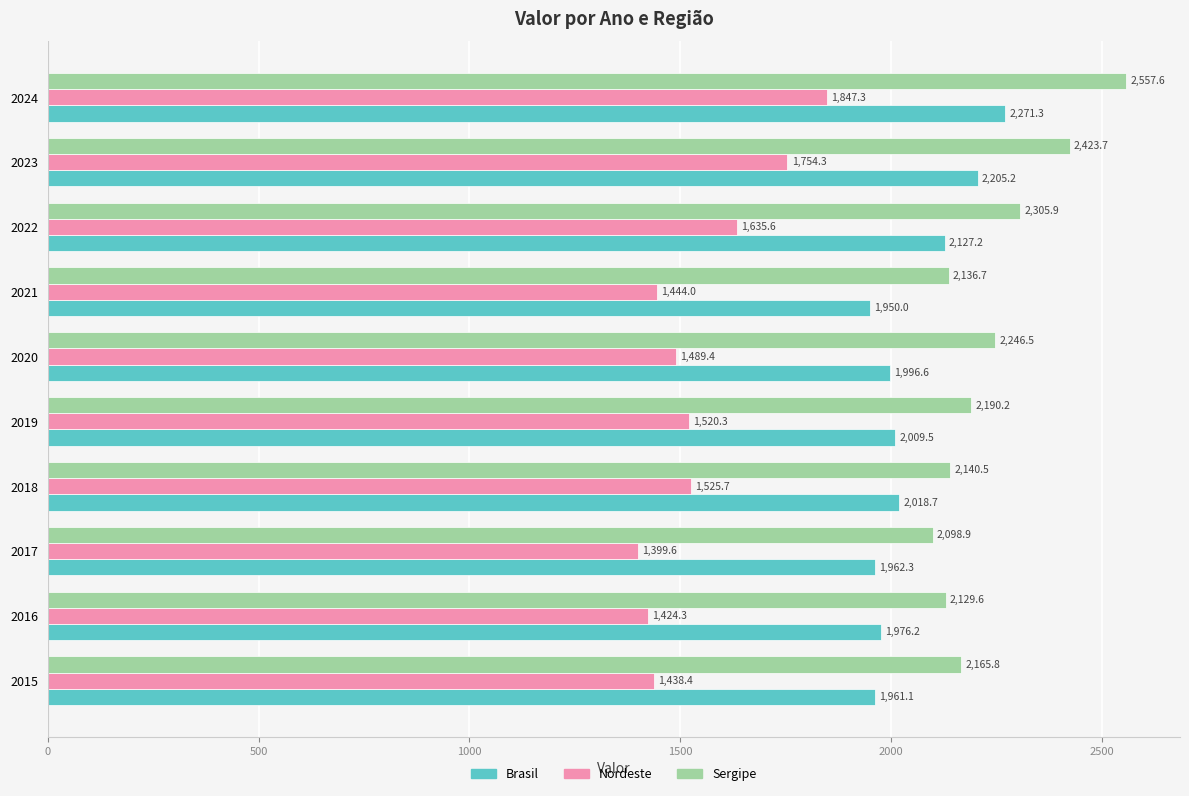

At which category is the sum across all series the highest?

2024